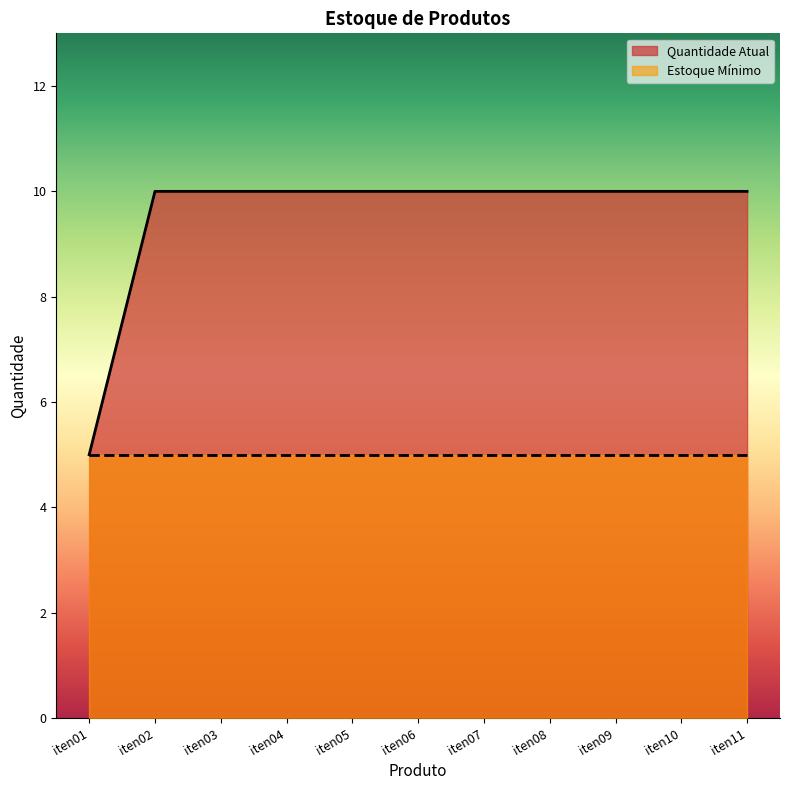

Rank the categories by value from lowest to highest.

iten01, iten02, iten03, iten04, iten05, iten06, iten07, iten08, iten09, iten10, iten11